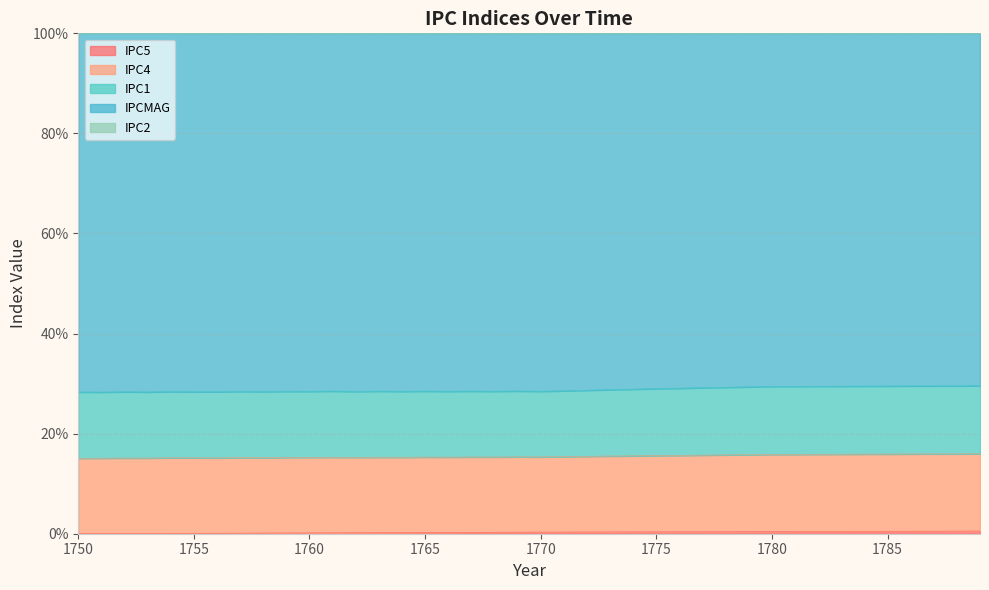

The value of IPC5 at 1756 is 0.1. True or false?

True